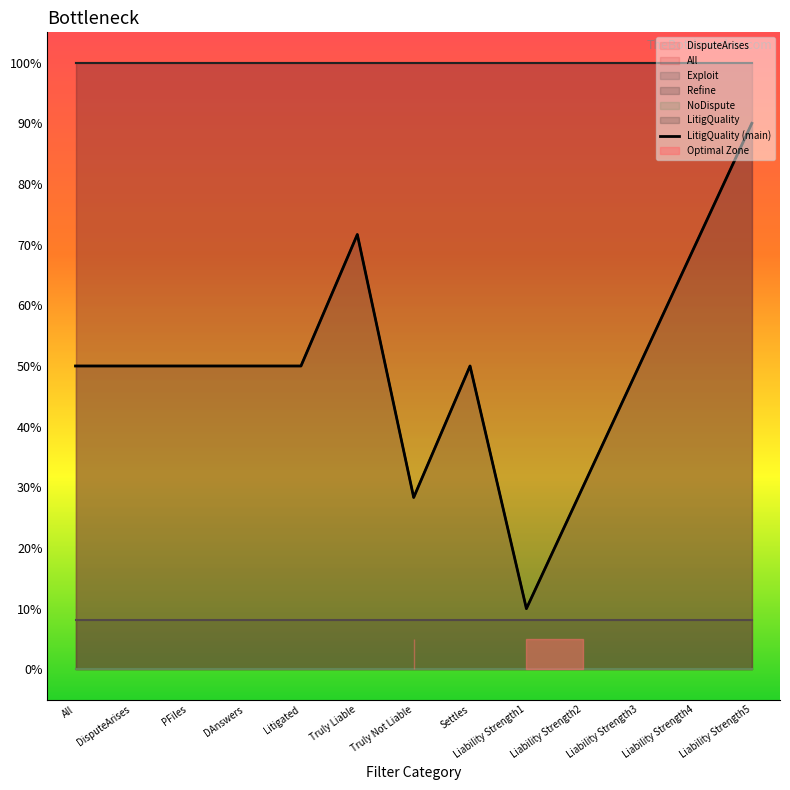

At which category is the sum across all series the highest?

Liability Strength5